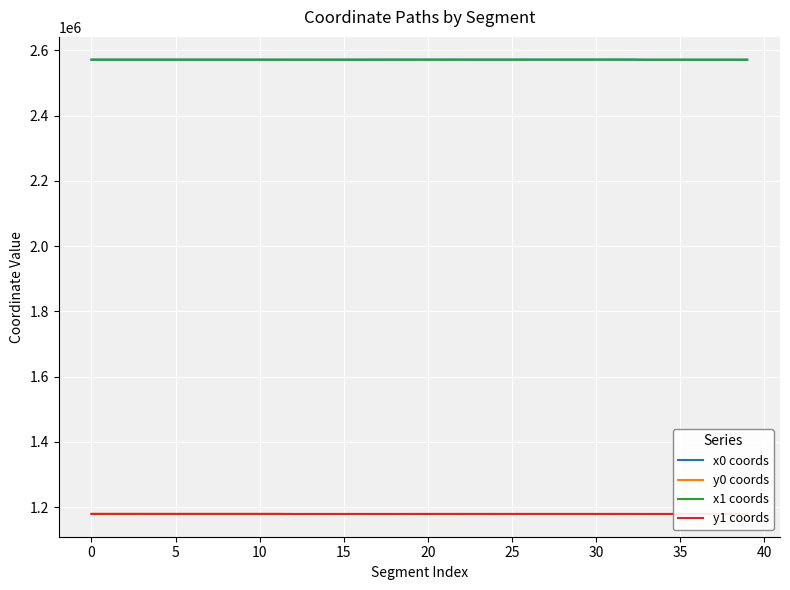

Is this an area chart (filled region under the line)?

No